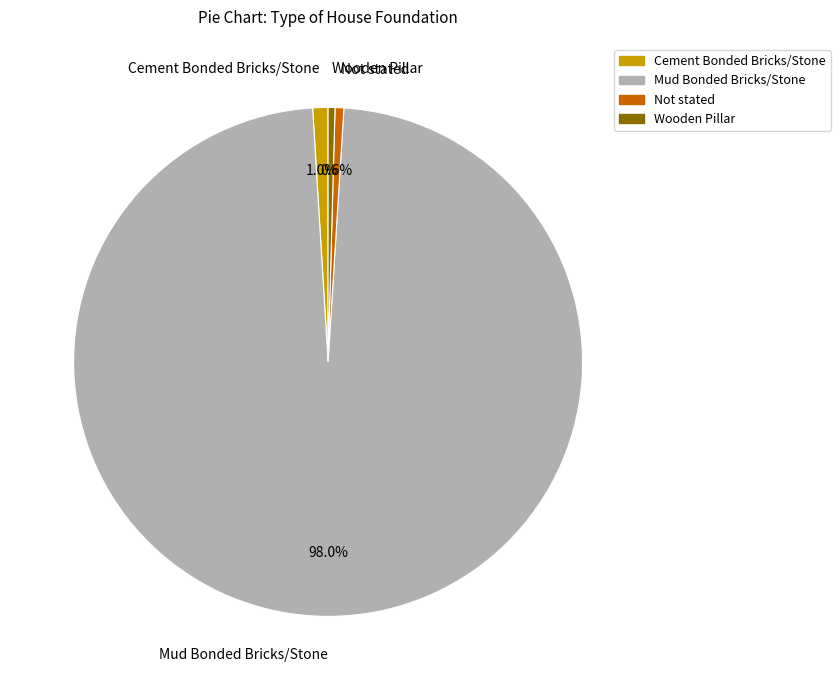

Does Not stated represent more than half of the total?

No